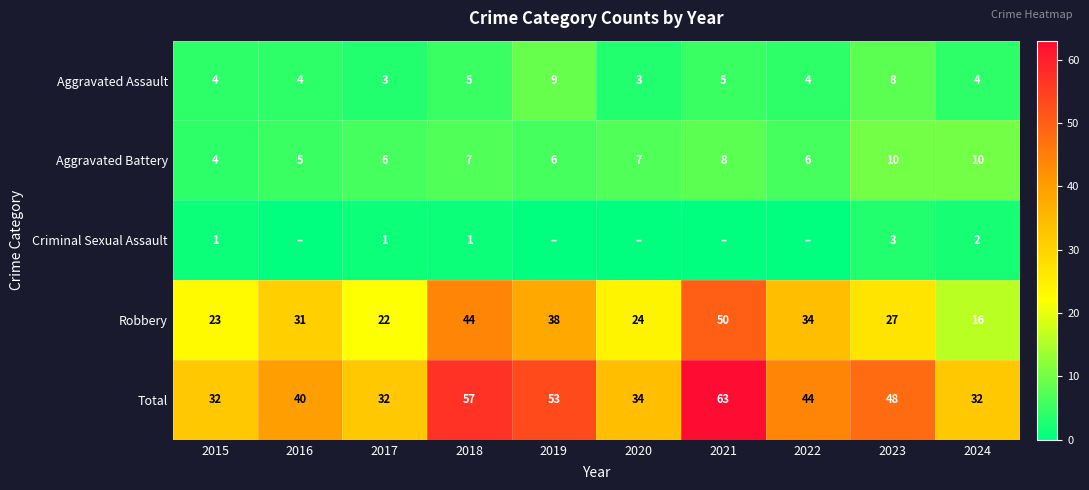

At which category is the sum across all series the highest?

2021